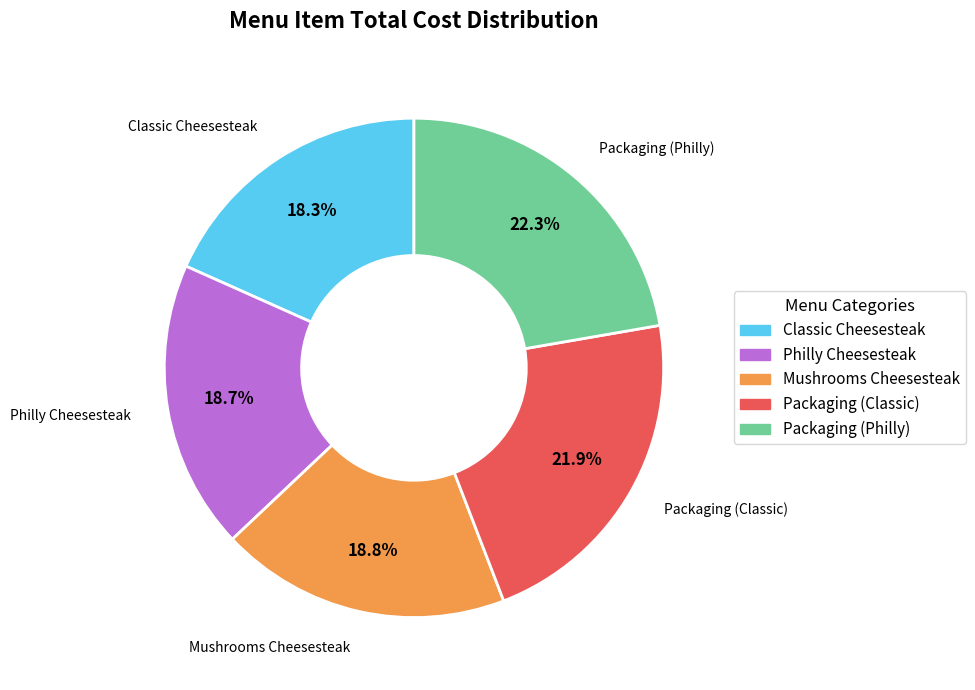

How many slices are in this pie chart?

5